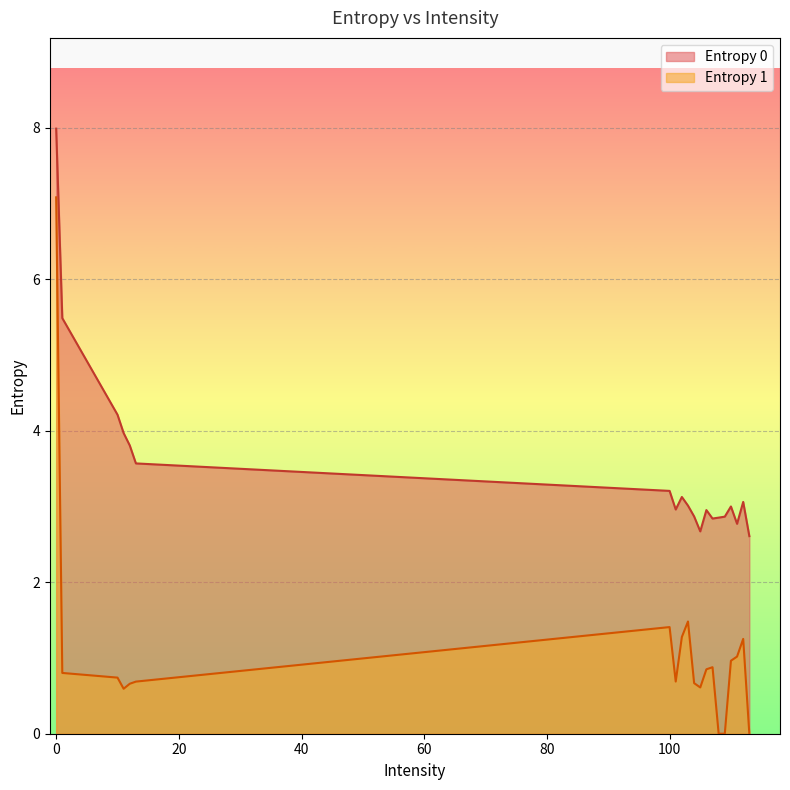

What is the total value across all series at 102?

4.4